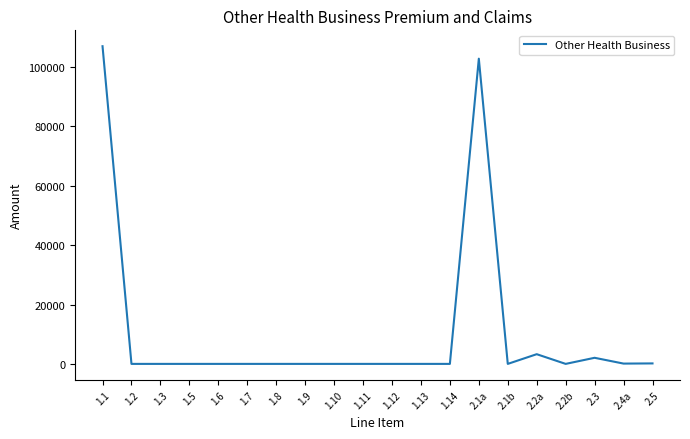

What is the difference between the values at 1.3 and 2.2a?

3267.7